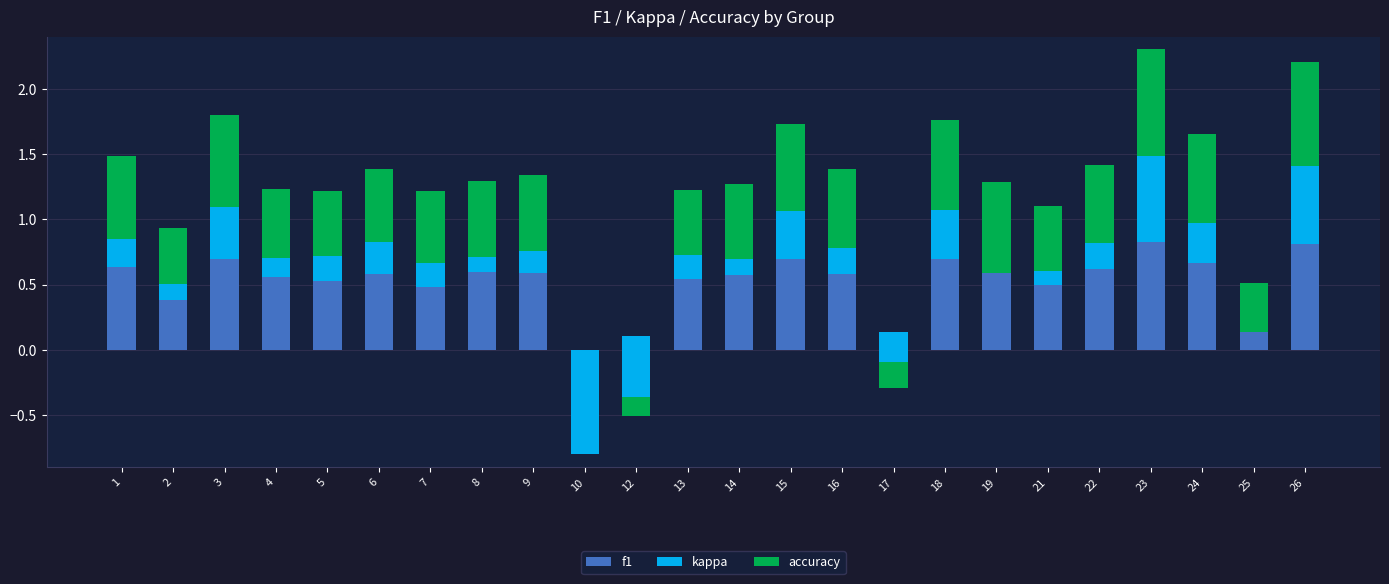

List the labels in order of kappa value, smallest first.

10, 12, 17, 25, 19, 21, 8, 2, 14, 4, 9, 7, 13, 5, 16, 22, 1, 6, 24, 15, 18, 3, 26, 23